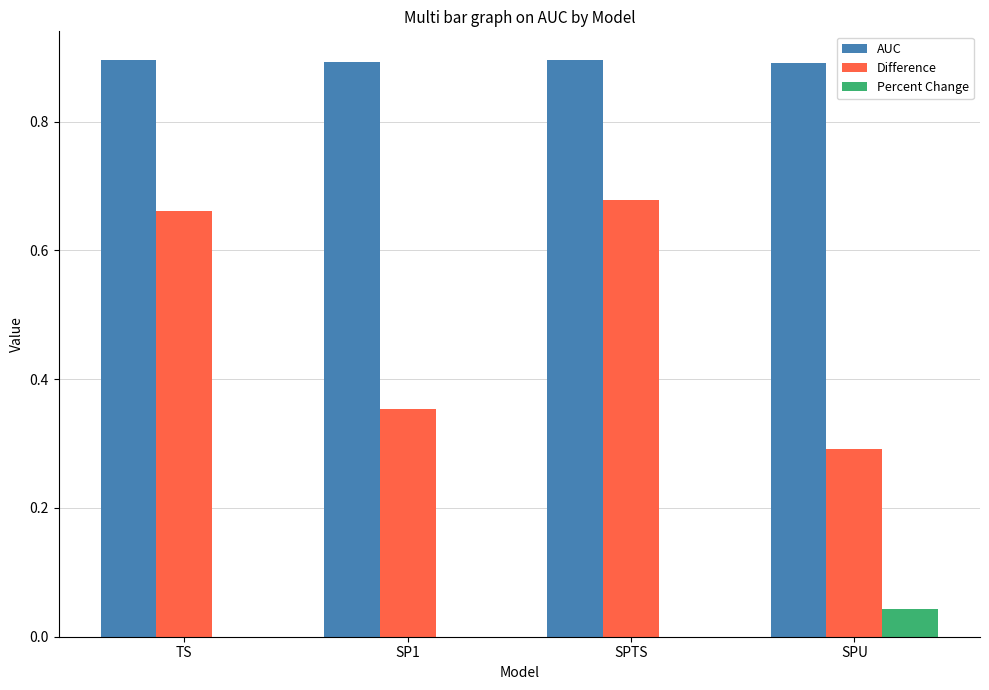

What is the maximum value for AUC?

0.9